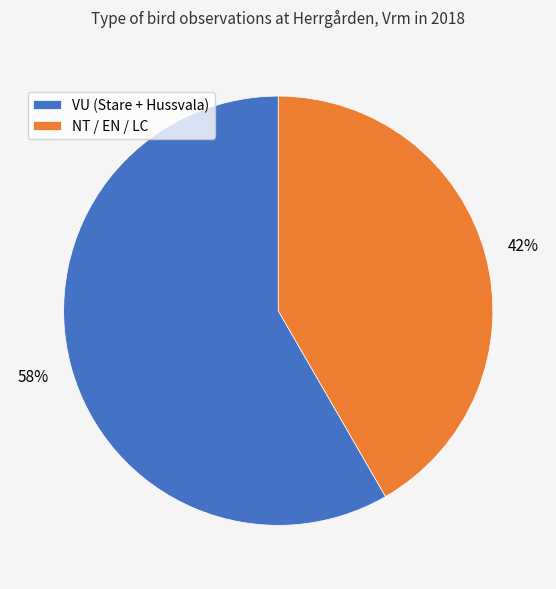

What is the ratio of the value at NT / EN / LC to the value at VU (Stare + Hussvala)?

0.7